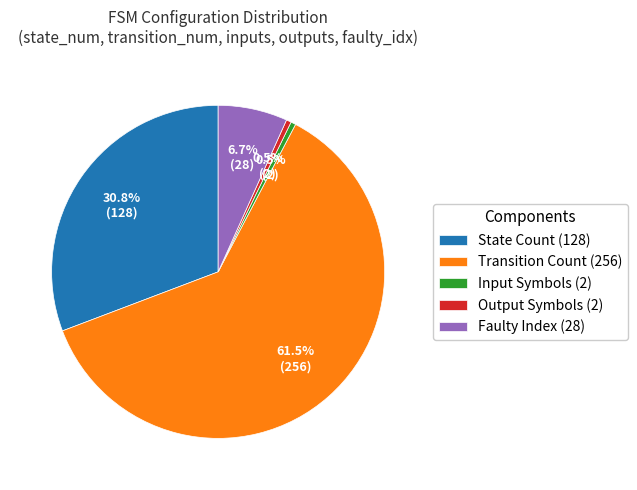

How many segments does this pie chart have?

5